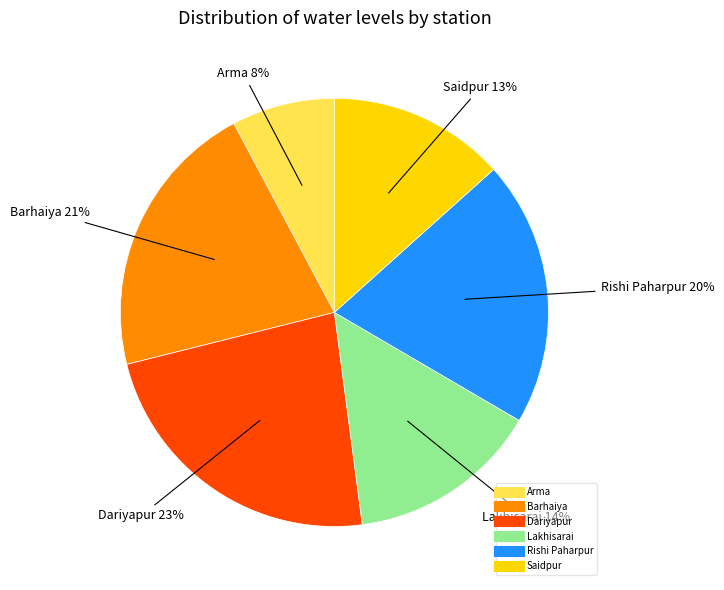

To the nearest percent, what portion does Dariyapur represent?

23%